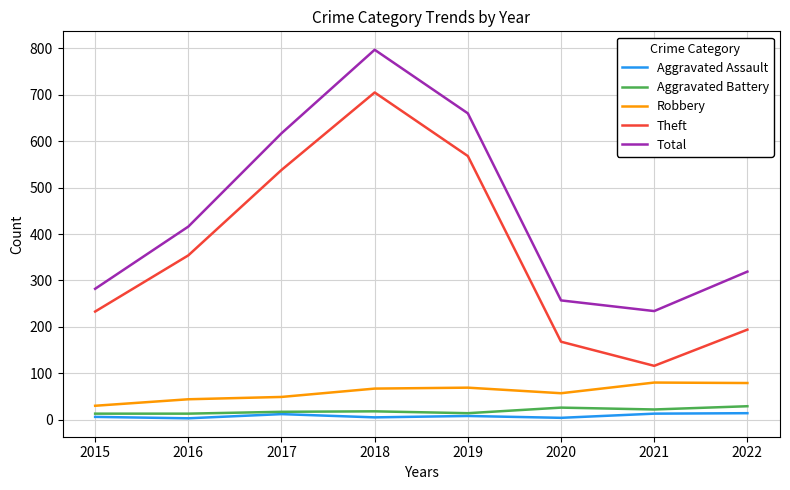

What is the maximum value for Robbery?

80